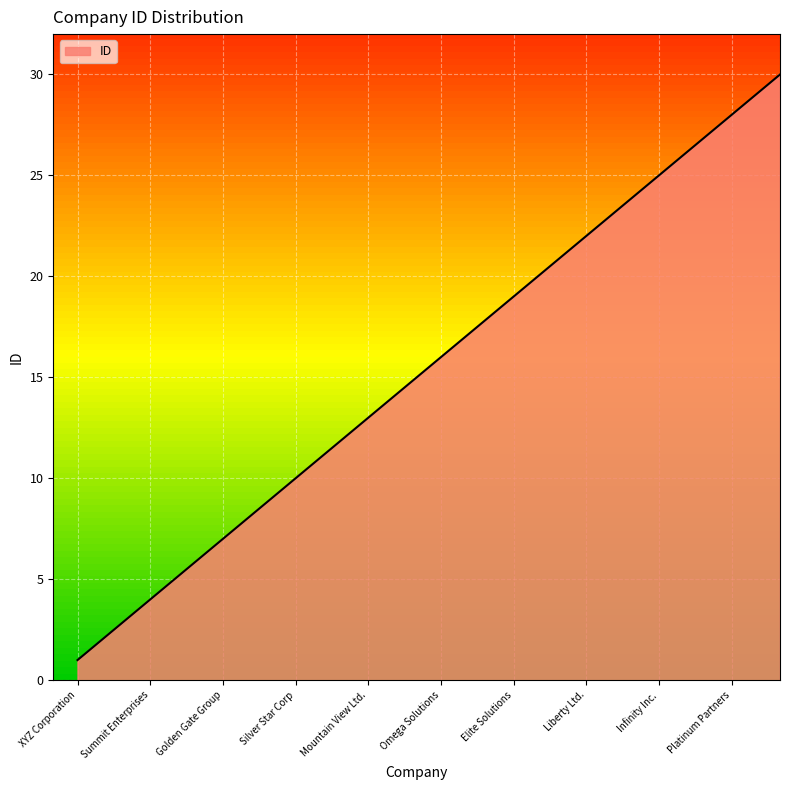

What is the difference between the maximum and minimum values?

29